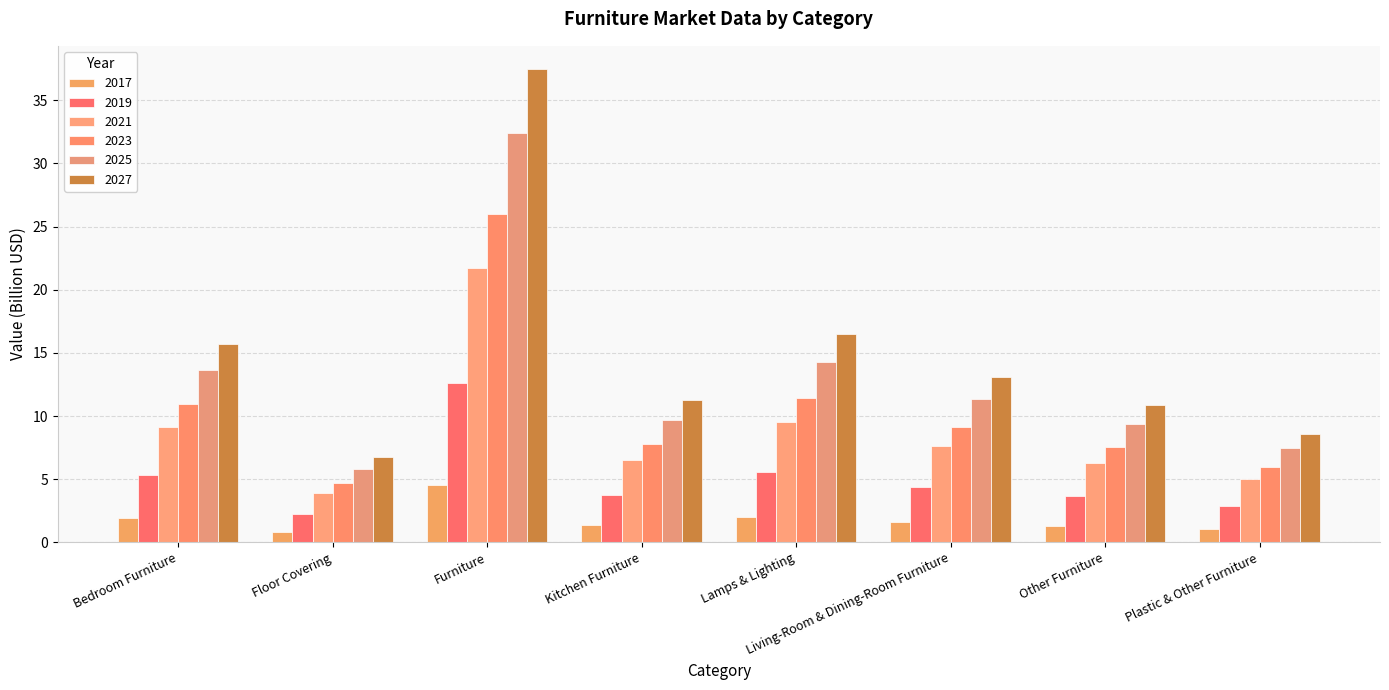

What is the spread (max minus min) of values at Kitchen Furniture?

9.9